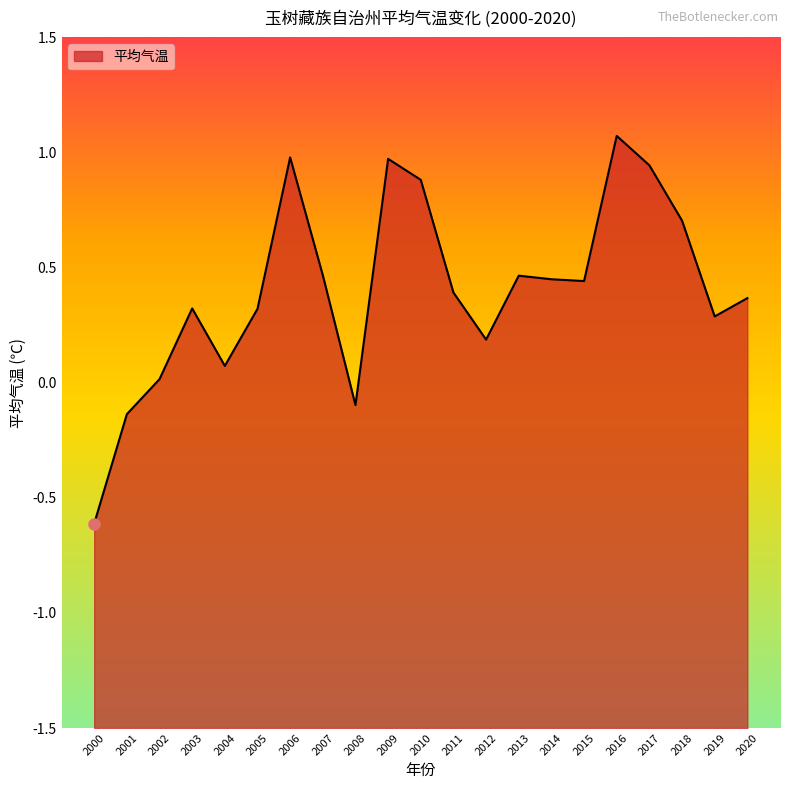

Where is the data nearest to the value 0?

2002